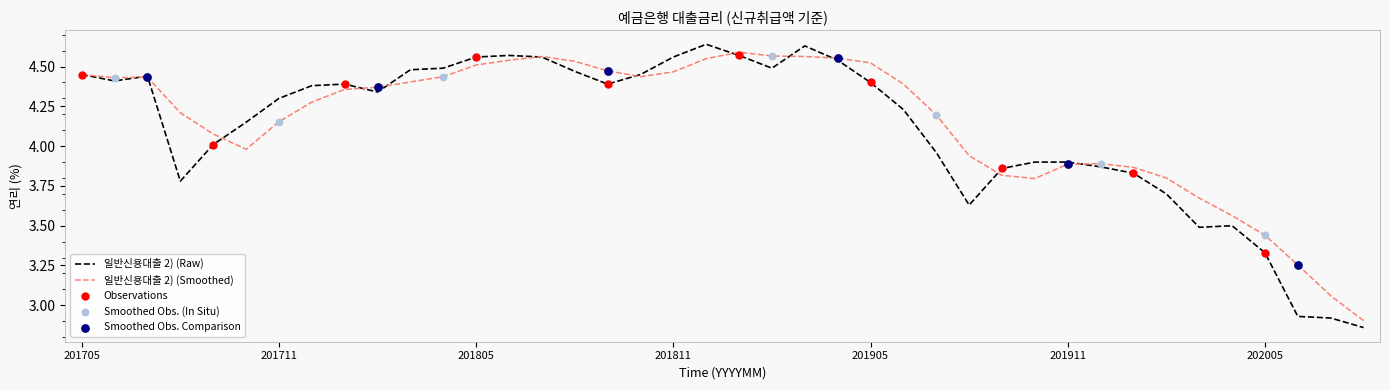

Which series has the largest range (max minus min)?

일반신용대출 2) (Raw)